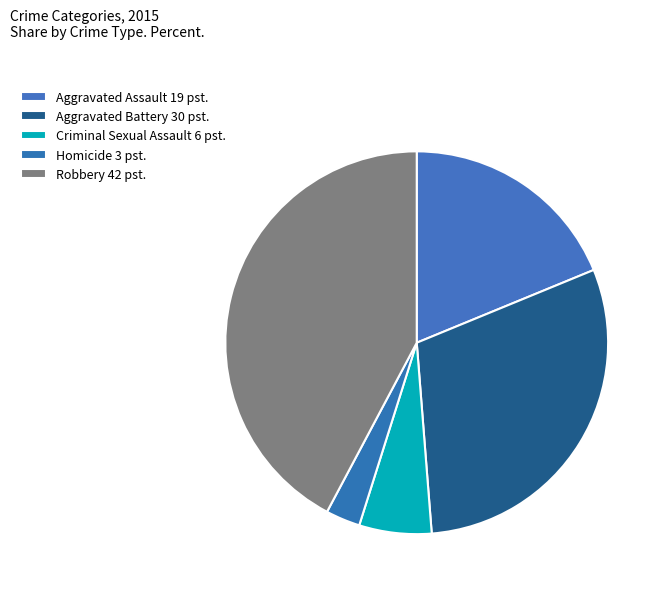

Rank the categories by value from lowest to highest.

Homicide, Criminal Sexual Assault, Aggravated Assault, Aggravated Battery, Robbery